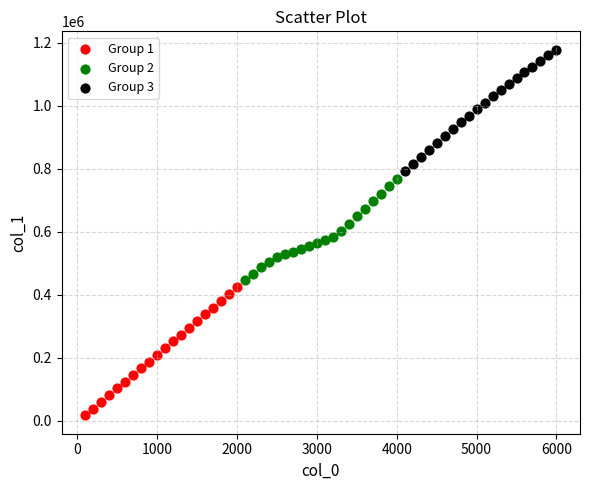

Which series contains the lowest Y value?

Group 1